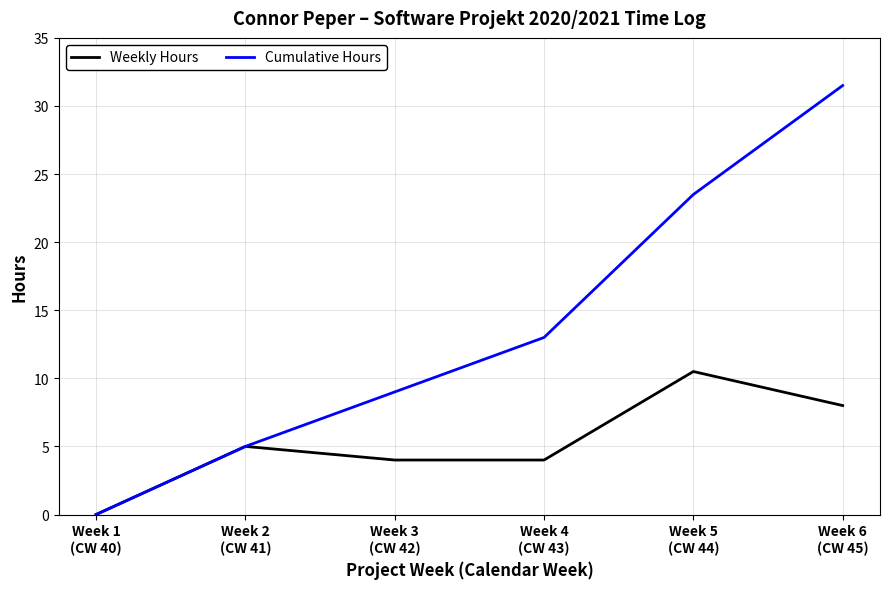

Which series has the largest range (max minus min)?

Cumulative Hours